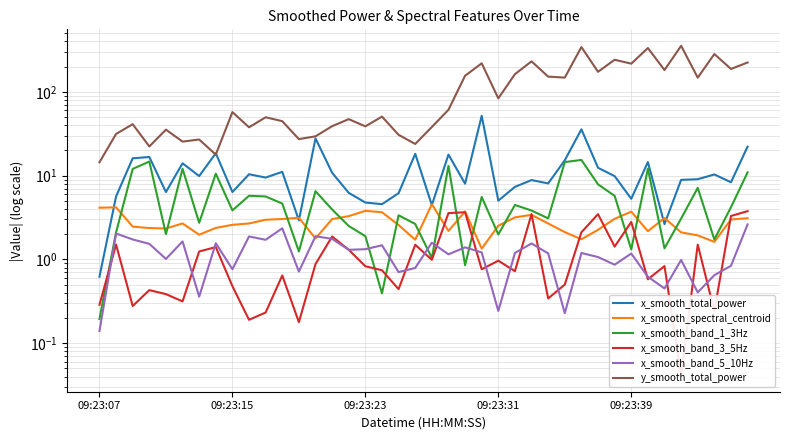

Is it true that x_smooth_band_1_3Hz equals 1.7 at 37?

True